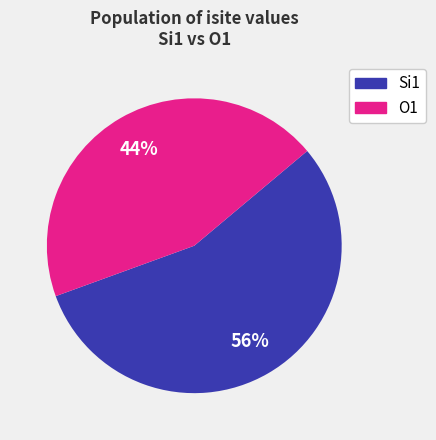

To the nearest percent, what is the average slice percentage?

50%